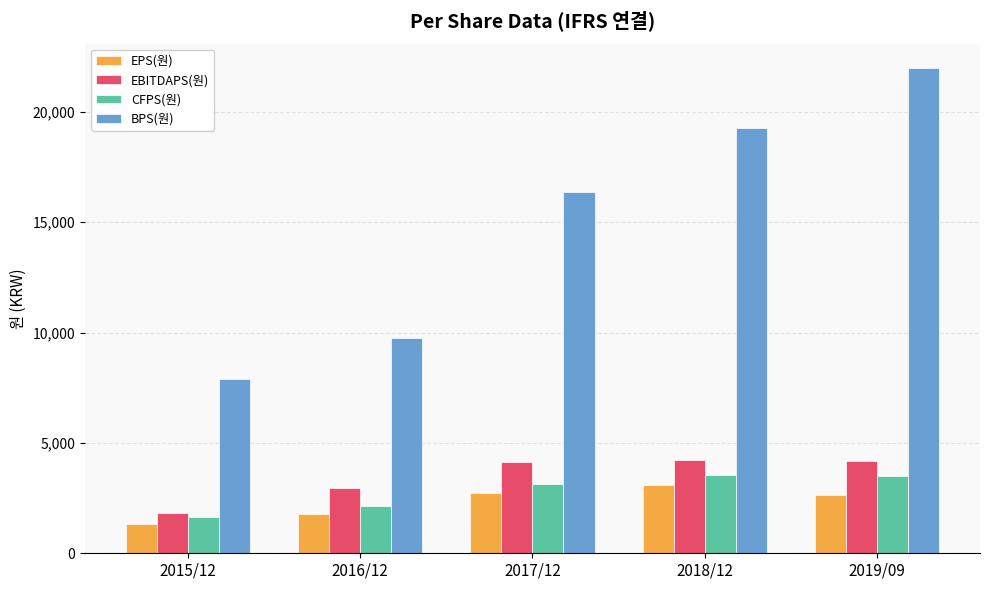

Which series has the largest range (max minus min)?

BPS(원)